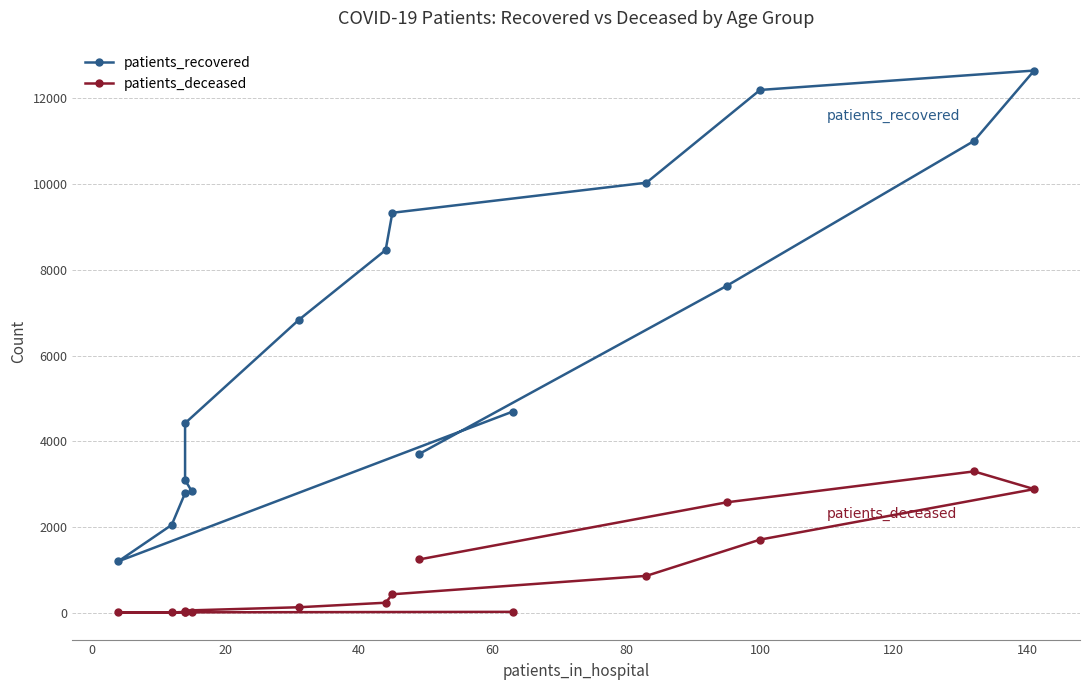

True or false: patients_deceased and patients_recovered cross at least once.

False